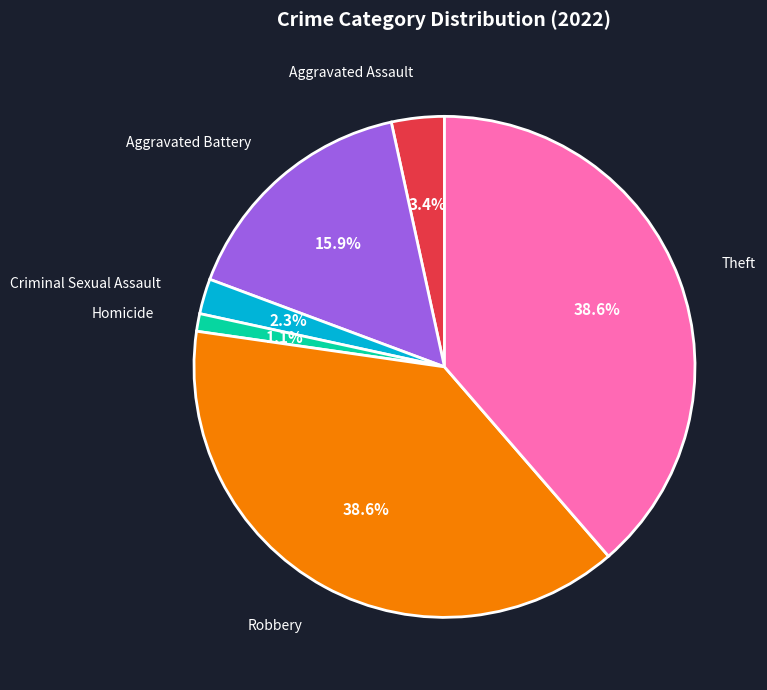

Is it true that Aggravated Assault is 3% of the pie?

True